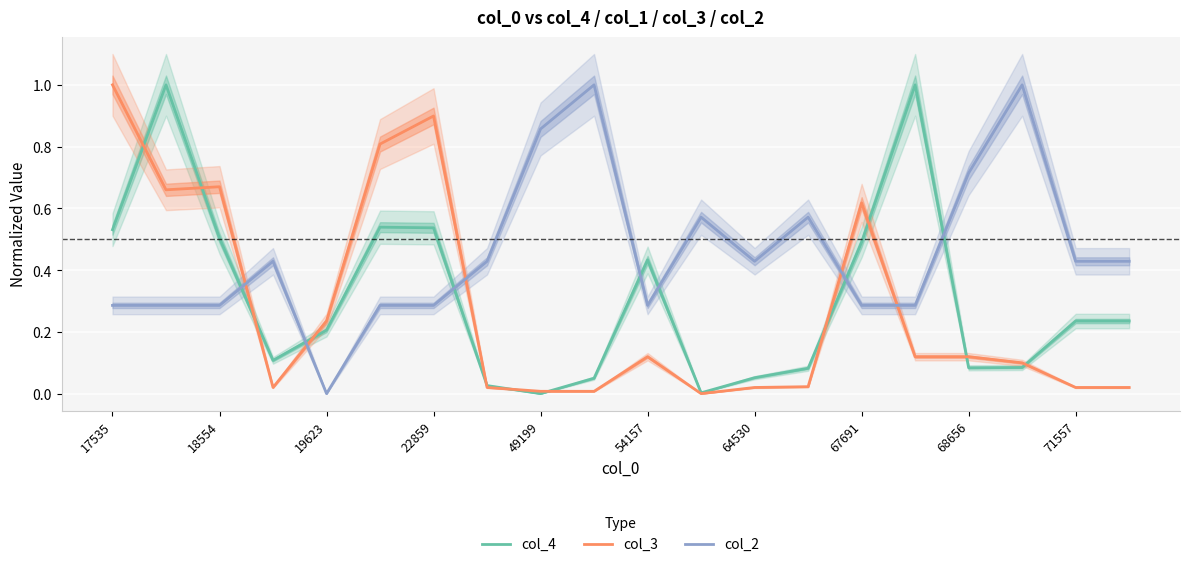

At how many categories does at least one series exceed 0?

20